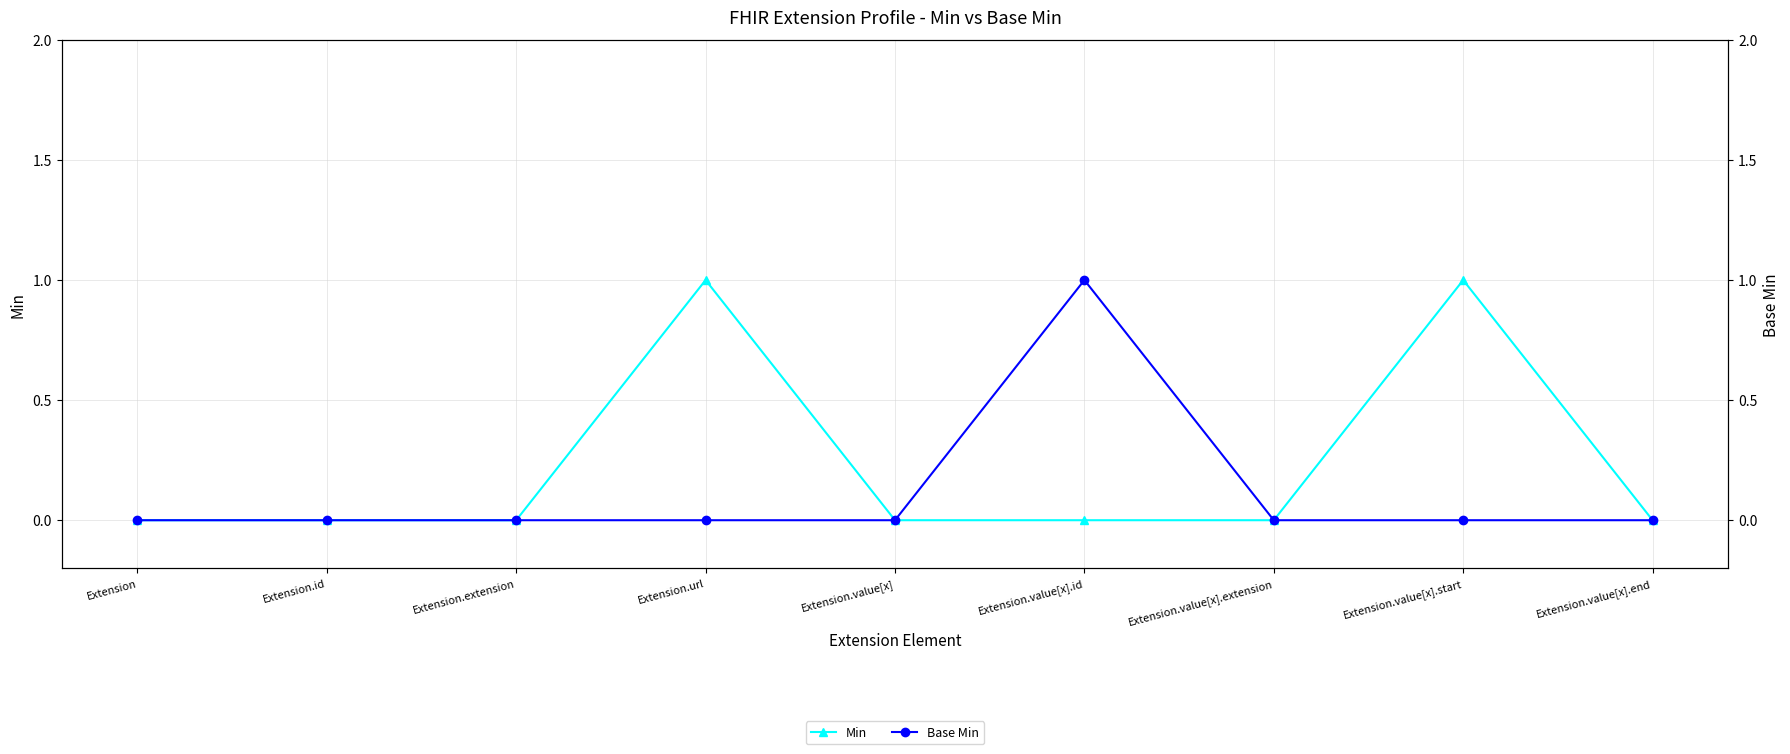

What is the label of the 5th point from the left?

Extension.value[x]